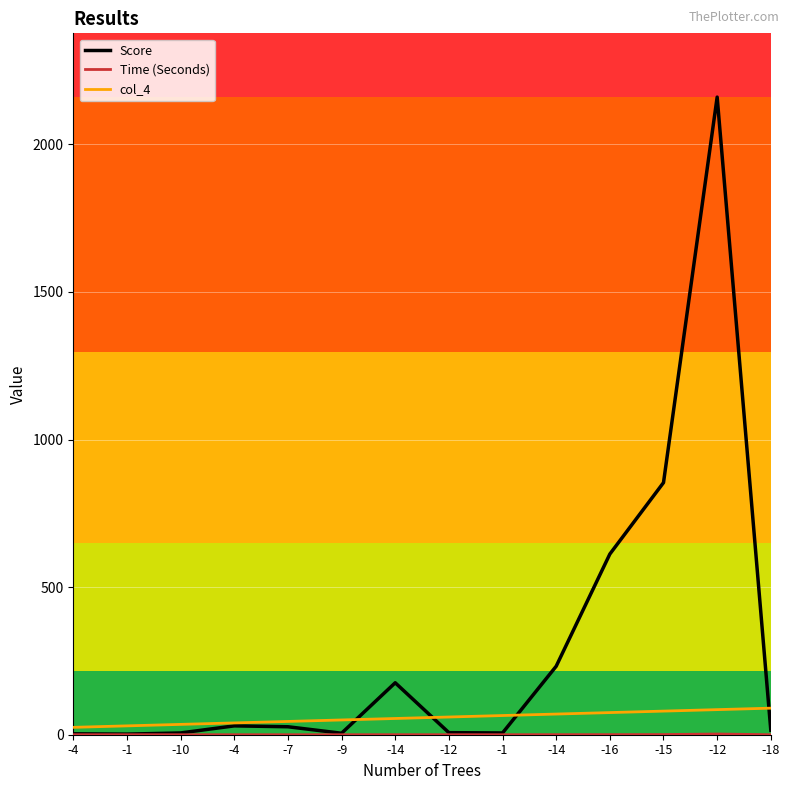

Where is Score nearest to the value 1081?

-15